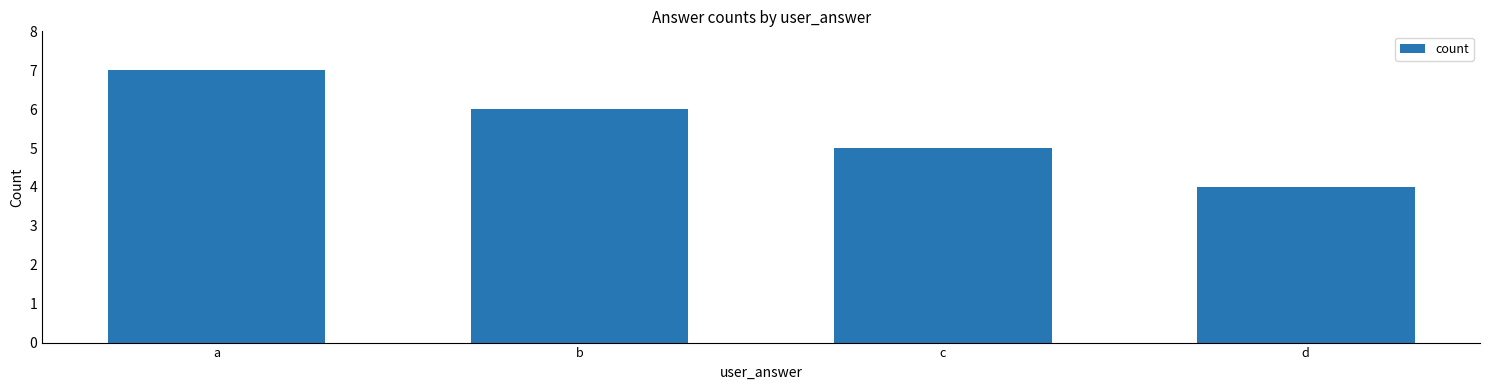

How many bars are there in total?

4